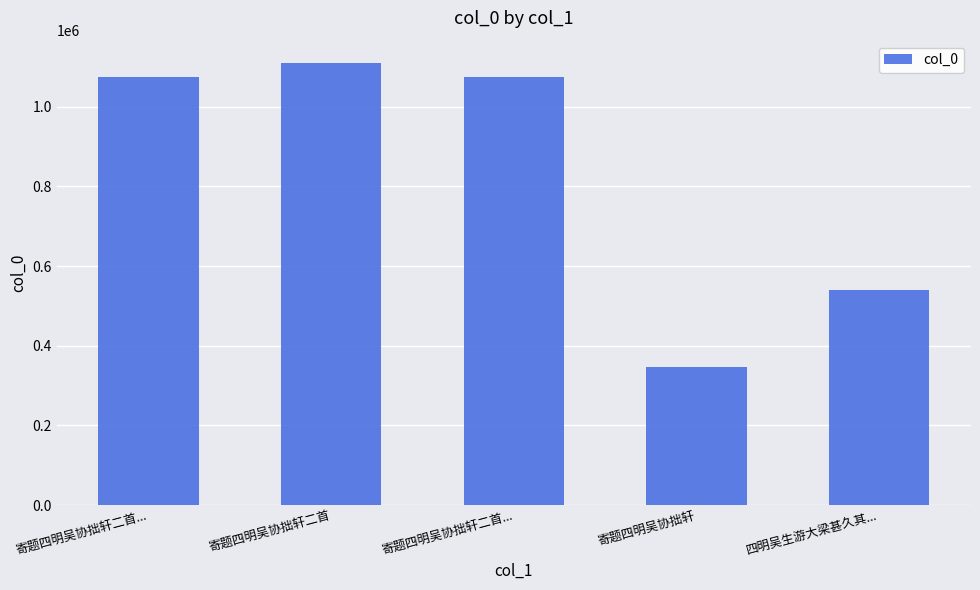

Which category has the lowest value across all series?

寄题四明吴协拙轩